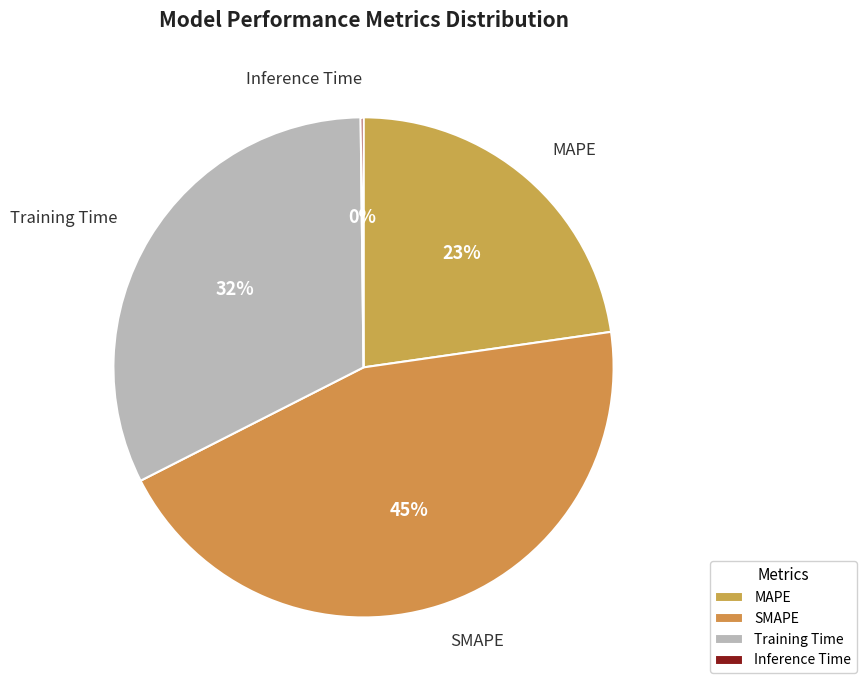

To the nearest percent, what is the difference between the largest and smallest slice percentages?

45%